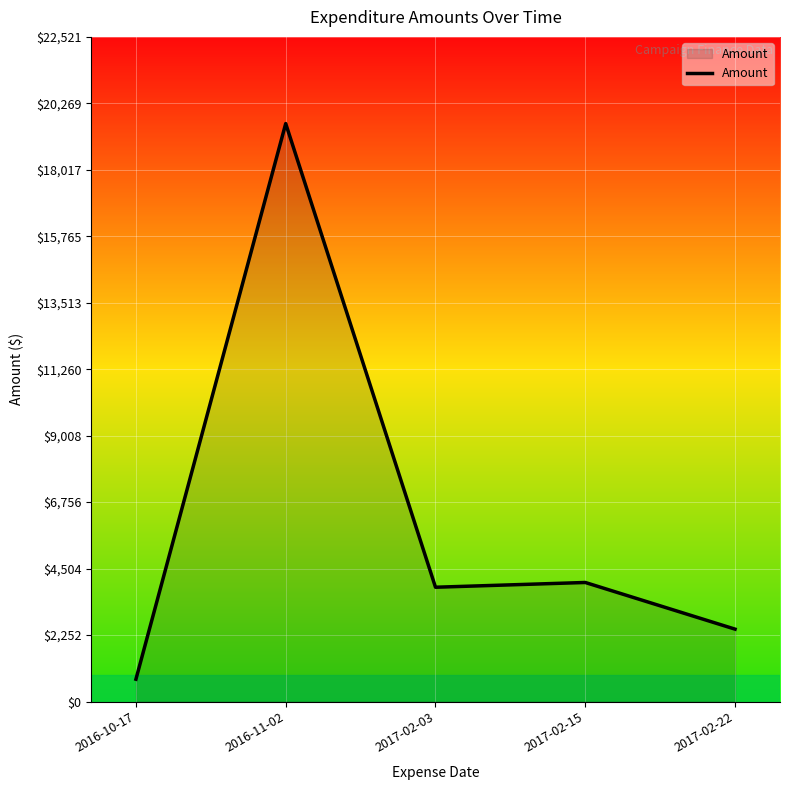

What is the ratio of the value at 2016-10-17 to the value at 2017-02-03?

0.2